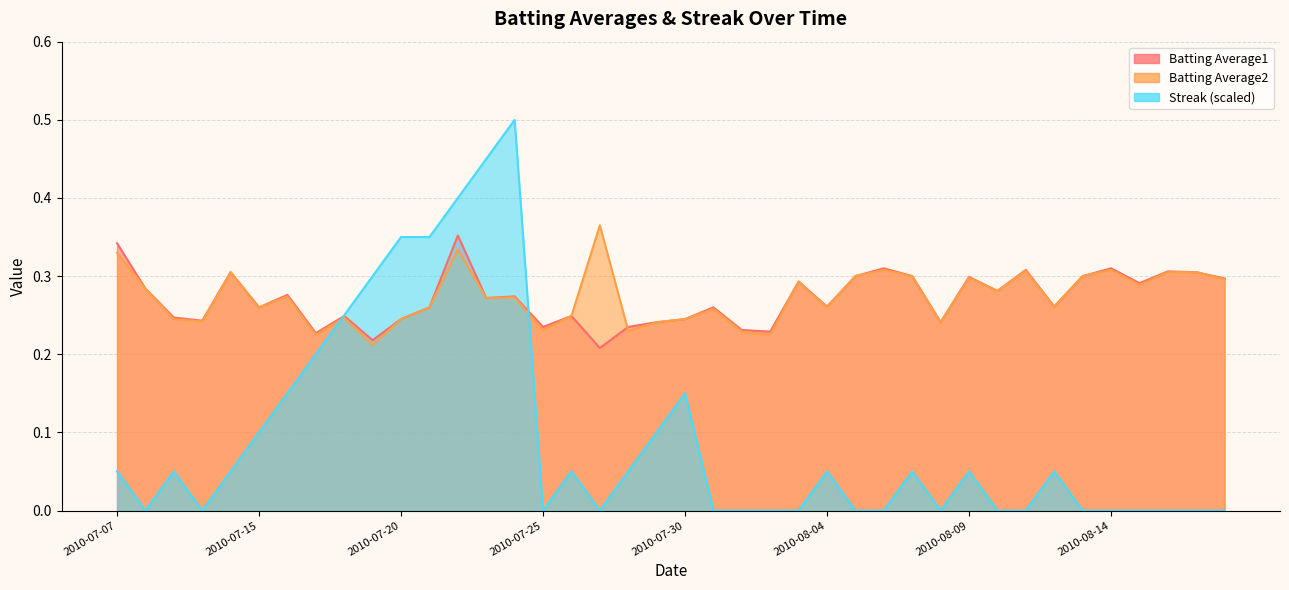

Rank the categories by Batting Average1 value from lowest to highest.

2010-07-27, 2010-07-19, 2010-07-17, 2010-08-02, 2010-08-01, 2010-07-25, 2010-07-28, 2010-07-29, 2010-08-08, 2010-07-10, 2010-07-20, 2010-07-30, 2010-07-09, 2010-07-18, 2010-07-26, 2010-07-15, 2010-07-21, 2010-07-31, 2010-08-04, 2010-08-12, 2010-07-23, 2010-07-24, 2010-07-16, 2010-08-10, 2010-07-08, 2010-08-15, 2010-08-03, 2010-08-18, 2010-08-09, 2010-08-05, 2010-08-07, 2010-08-13, 2010-07-11, 2010-08-17, 2010-08-16, 2010-08-11, 2010-08-06, 2010-08-14, 2010-07-07, 2010-07-22